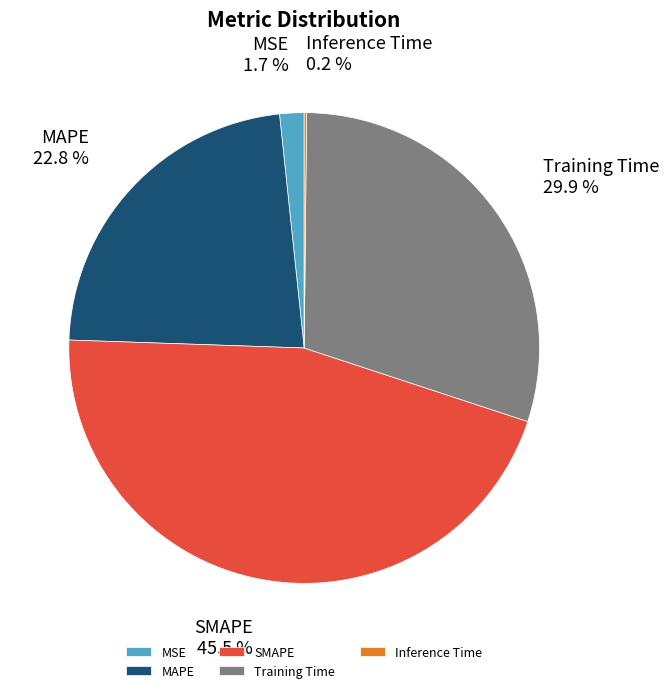

What is the largest slice in the pie chart?

SMAPE